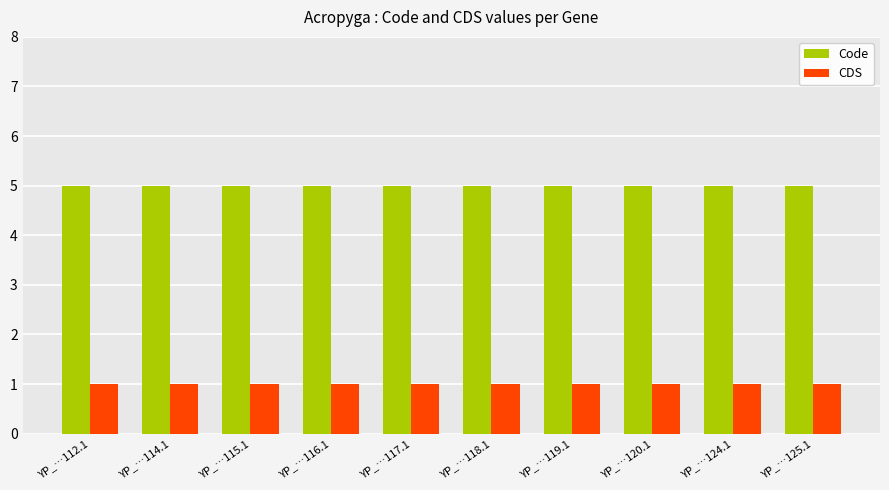

What is the label of the 7th bar from the right?

YP_…116.1